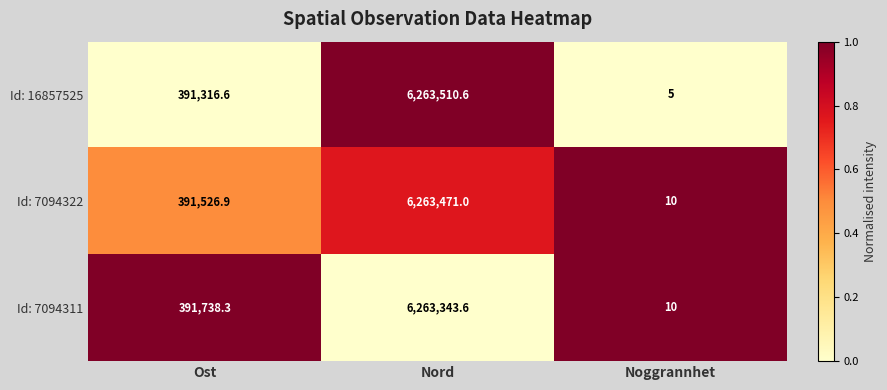

At which category is the sum across all series the highest?

Nord